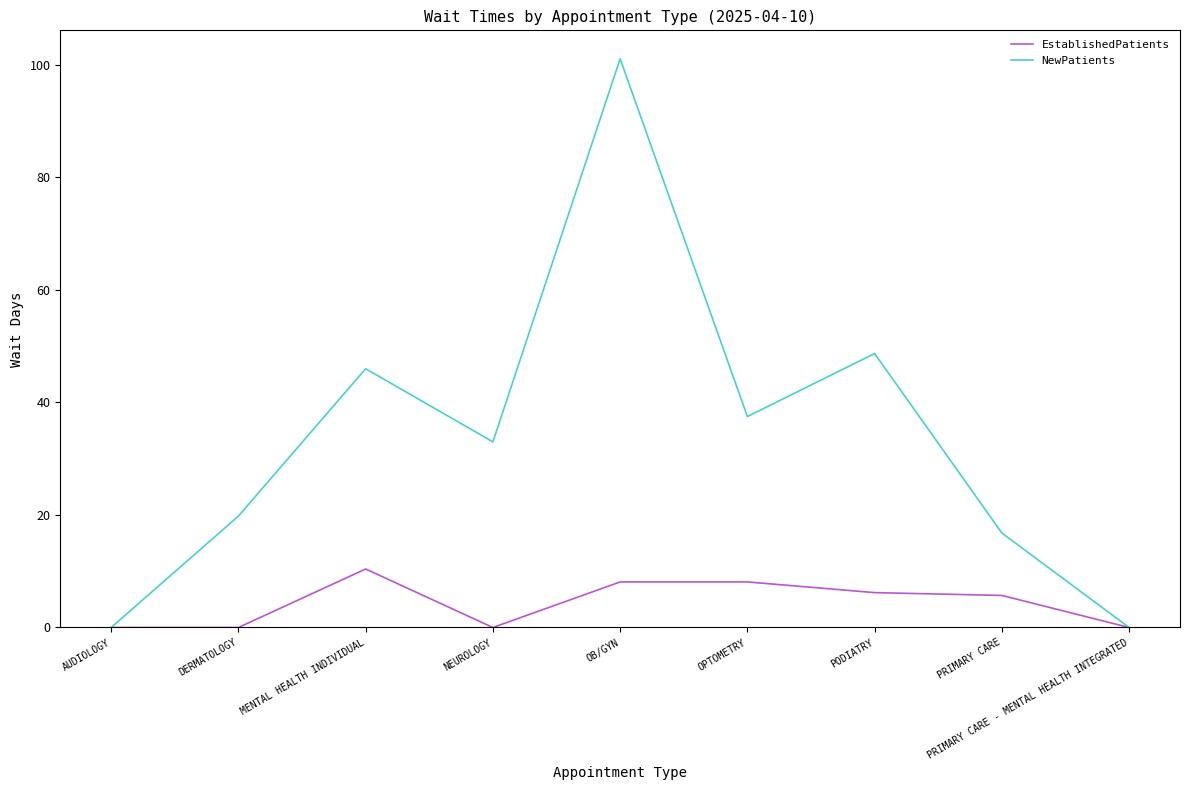

What position from the right is DERMATOLOGY?

8